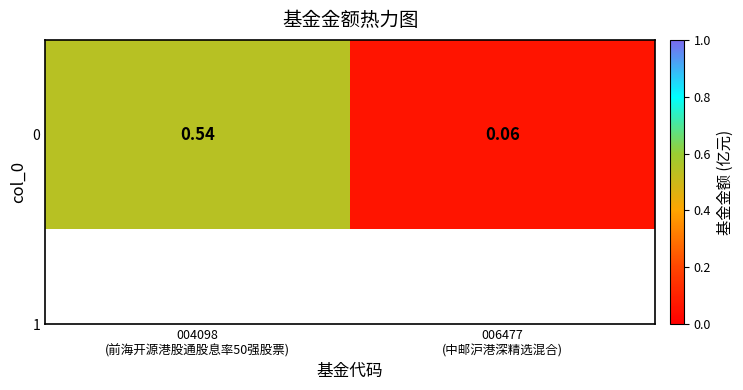

Reading left to right, transcribe all the data shown in this chart.

0.5	0.1